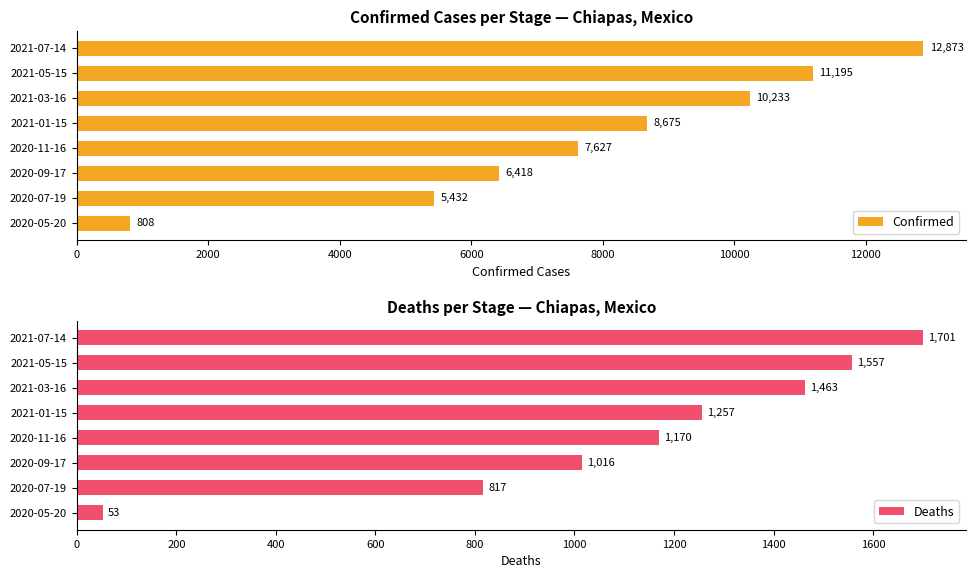

At how many categories does at least one series exceed 9861?

3